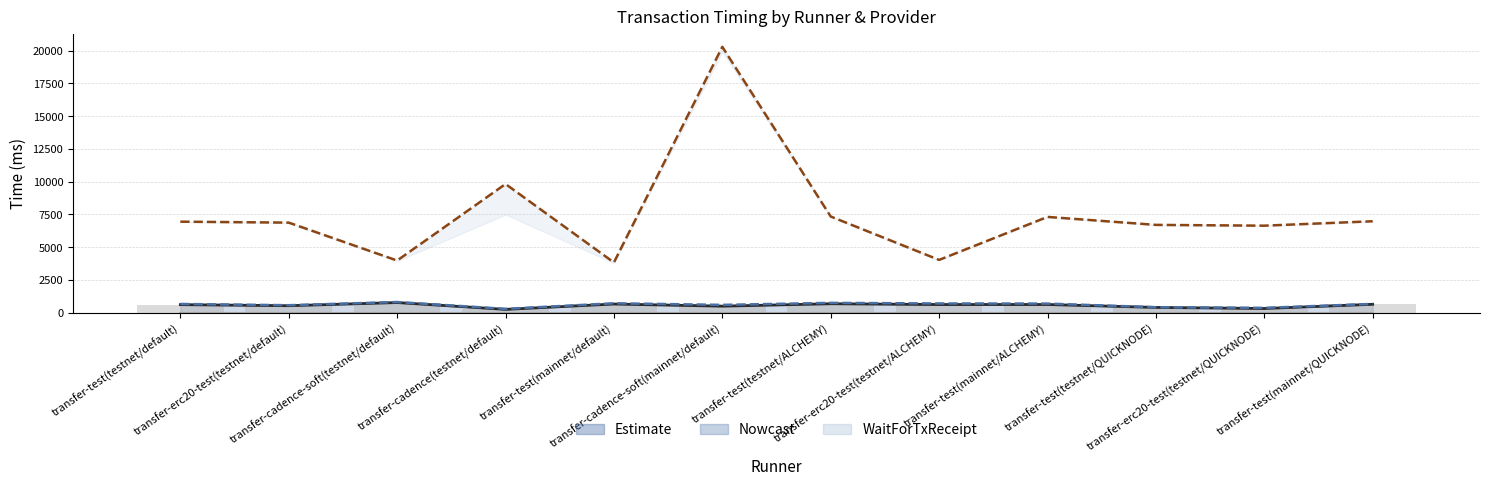

What position from the right is transfer-test(mainnet/QUICKNODE)?

1